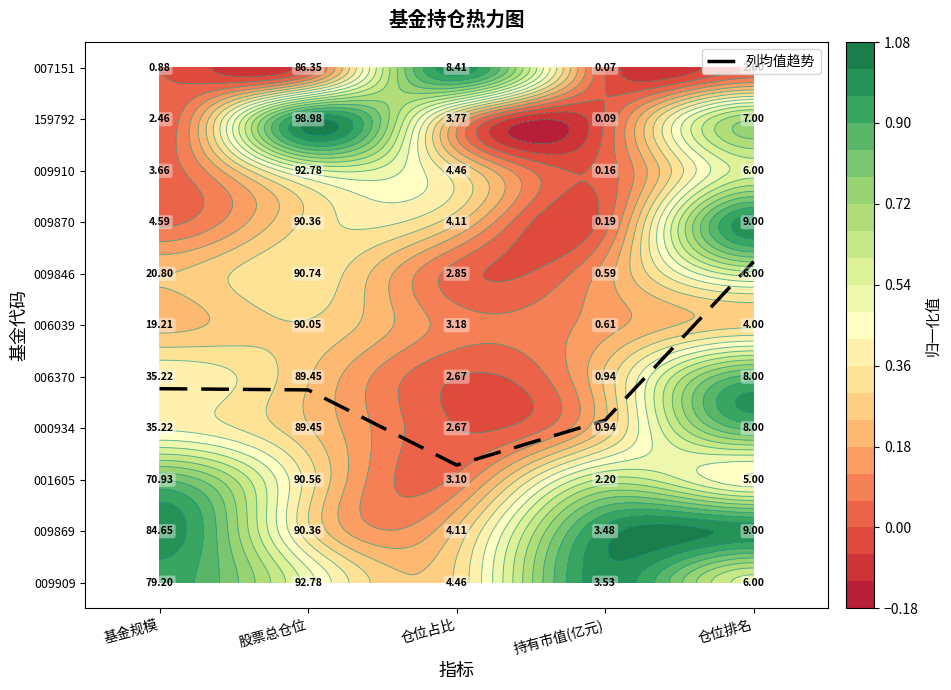

Approximately how many times larger is the value at 持有市值(亿元) compared to 基金规模?

0.8